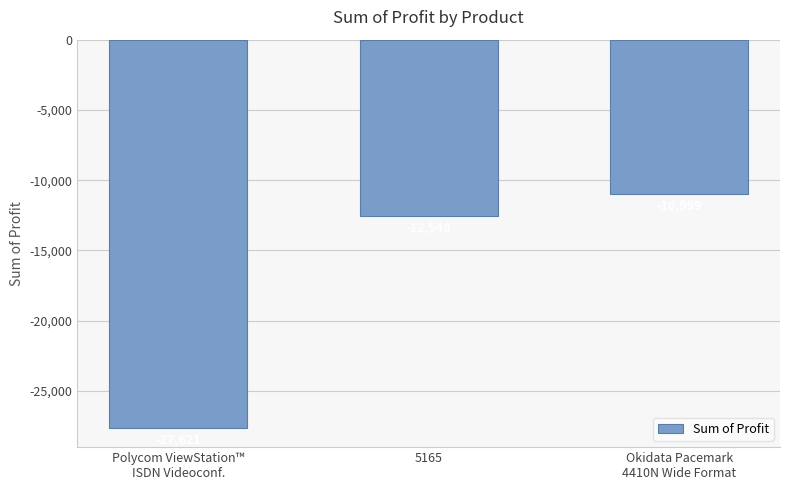

List the labels in order of value, largest first.

Okidata Pacemark
4410N Wide Format, 5165, Polycom ViewStation™
ISDN Videoconf.